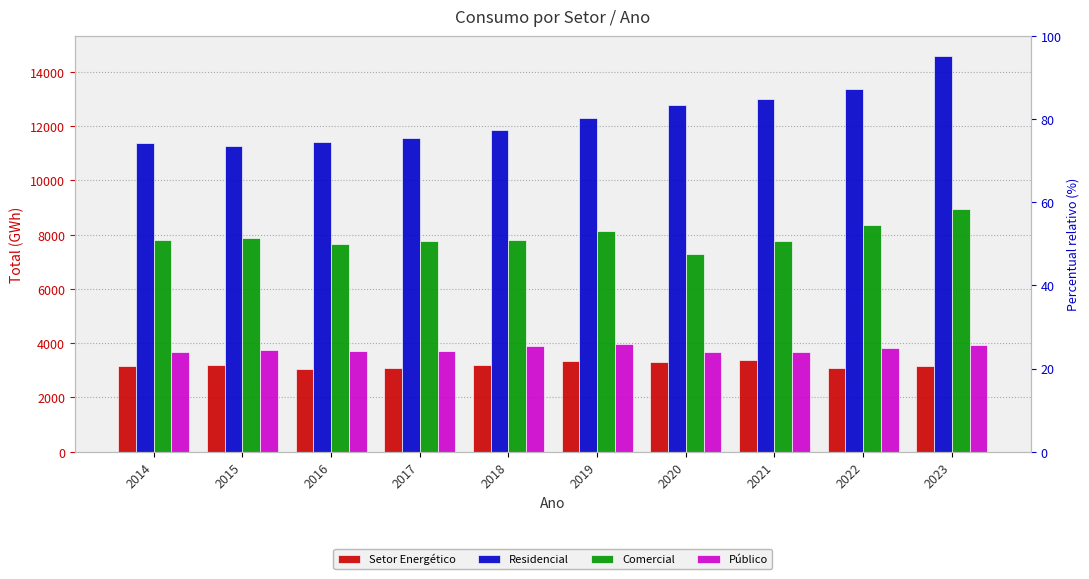

Reading right to left, list all the values displayed in this chart.

Setor Energético: 3171.3	3078.8	3366.6	3295.7	3338.7	3205.2	3086.4	3032.6	3199.8	3171.2
Residencial: 14594.0	13381.5	12997.2	12800.6	12302.6	11851.7	11561.8	11428.9	11283.0	11378.0
Comercial: 8943.2	8351.4	7769.0	7291.8	8139.1	7793.2	7757.1	7645.9	7864.2	7795.0
Público: 3922.4	3832.8	3673.1	3683.4	3974.5	3901.7	3724.5	3727.4	3736.1	3685.2